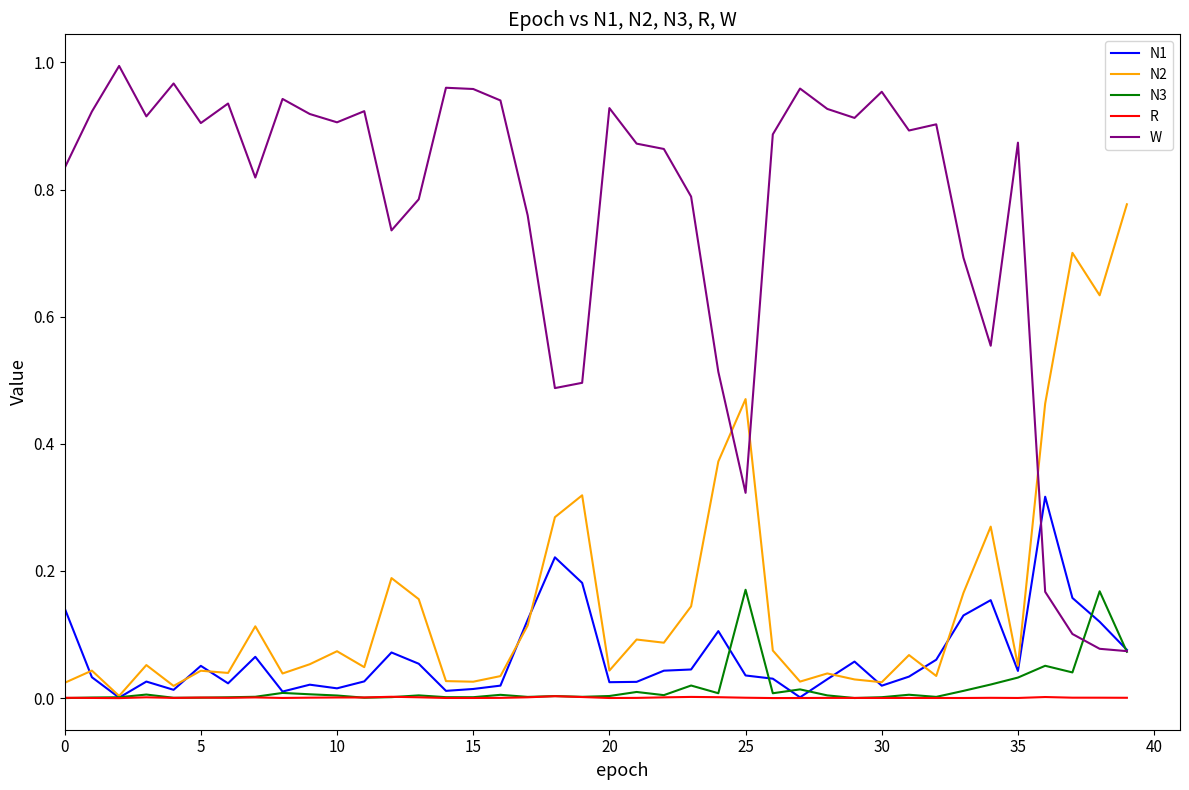

True or false: R and W cross at least once.

False